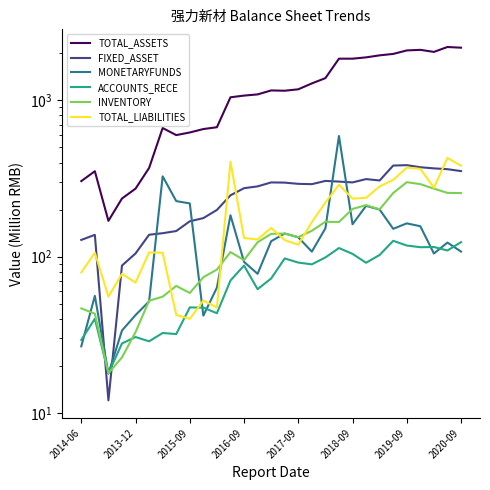

How many data points in TOTAL_LIABILITIES are less than 131?

14